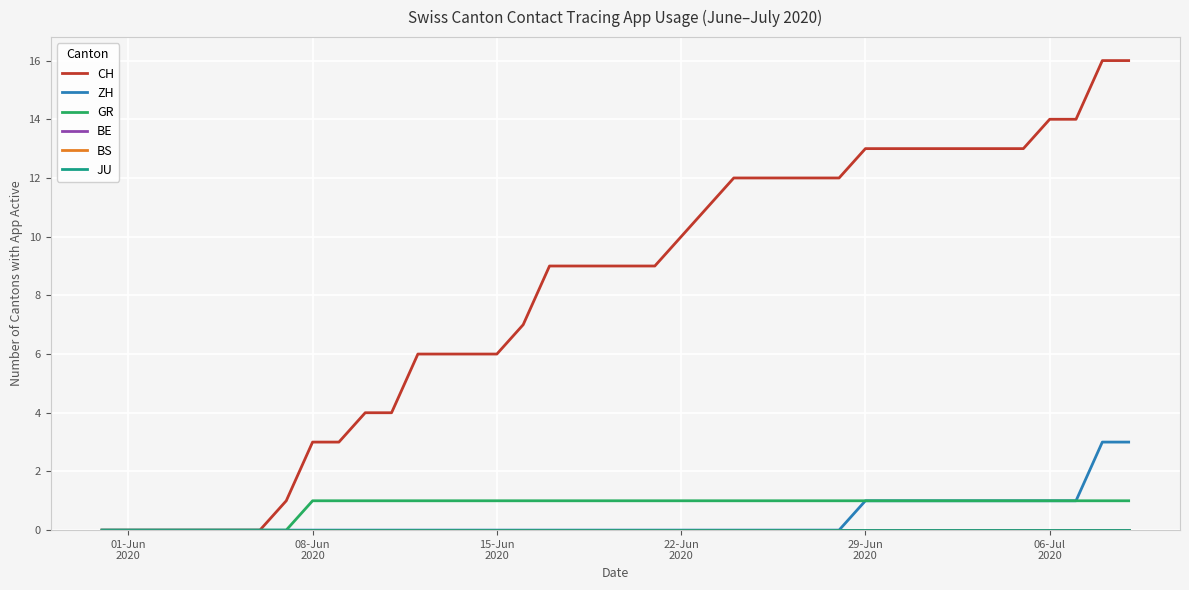

Does the chart display data point markers on the line(s)?

No